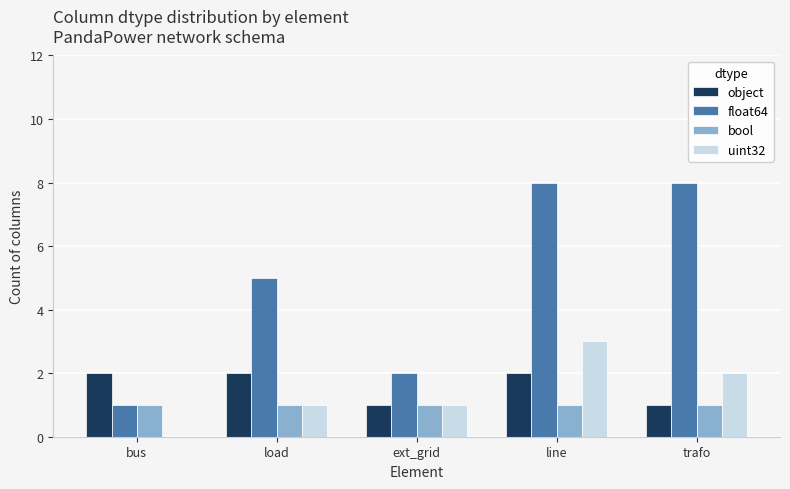

At which category is the sum across all series the highest?

line